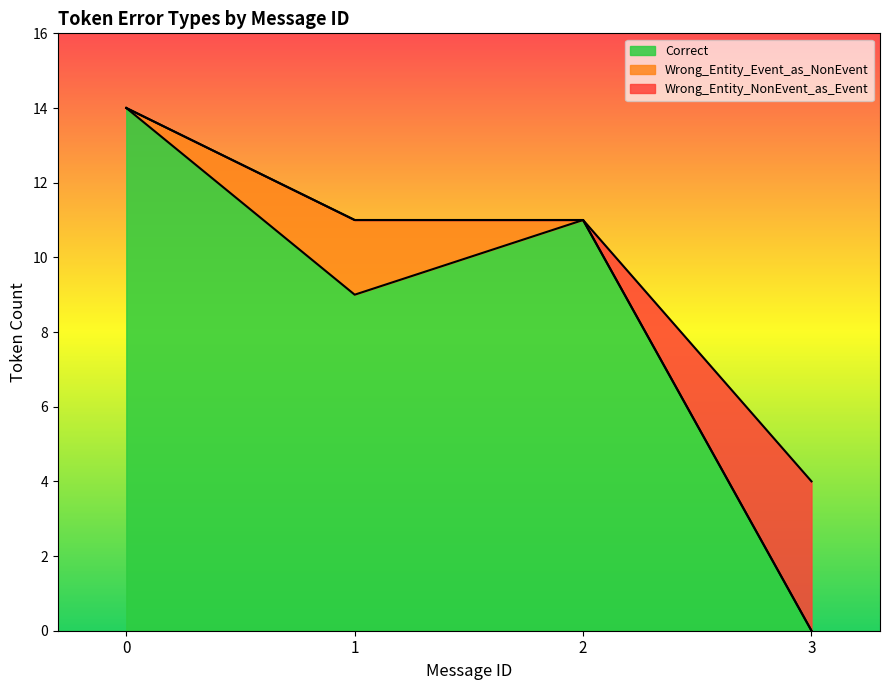

Is it true that Wrong_Entity_NonEvent_as_Event equals -2 at 1?

False